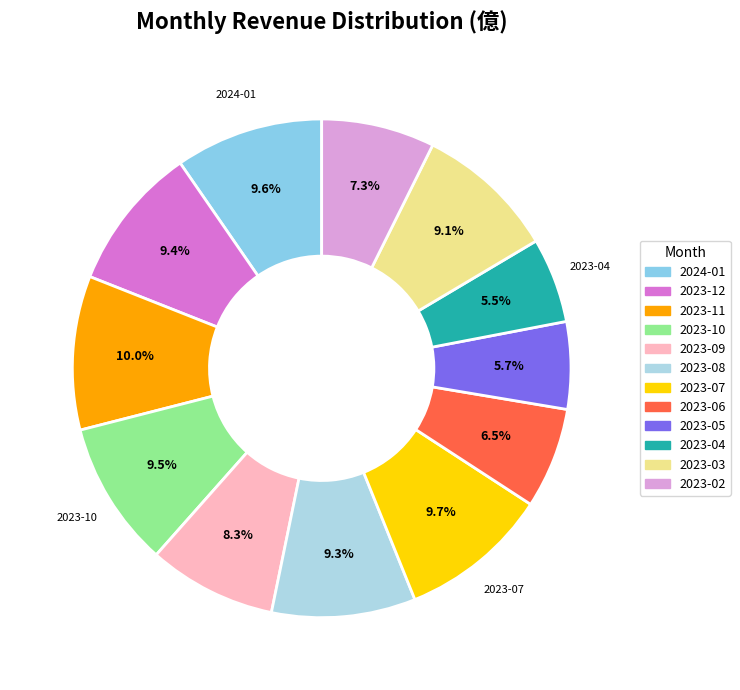

To the nearest percent, what is the average slice percentage?

8%